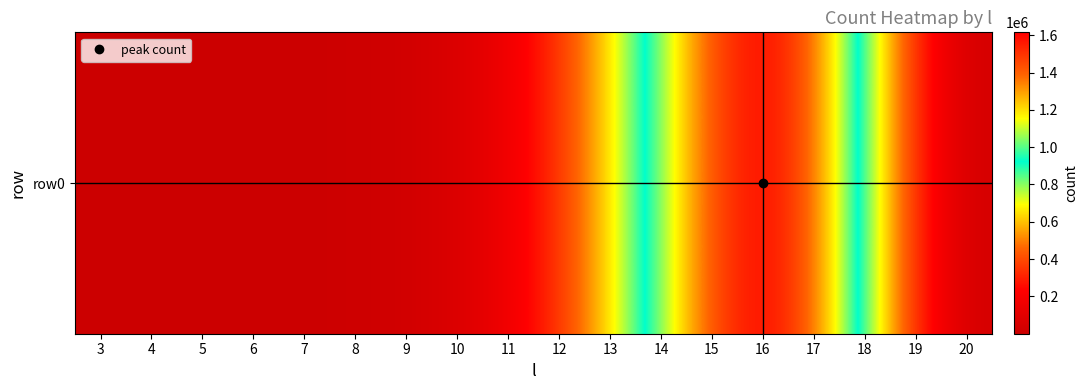

Where does the data first go above 163693?

12